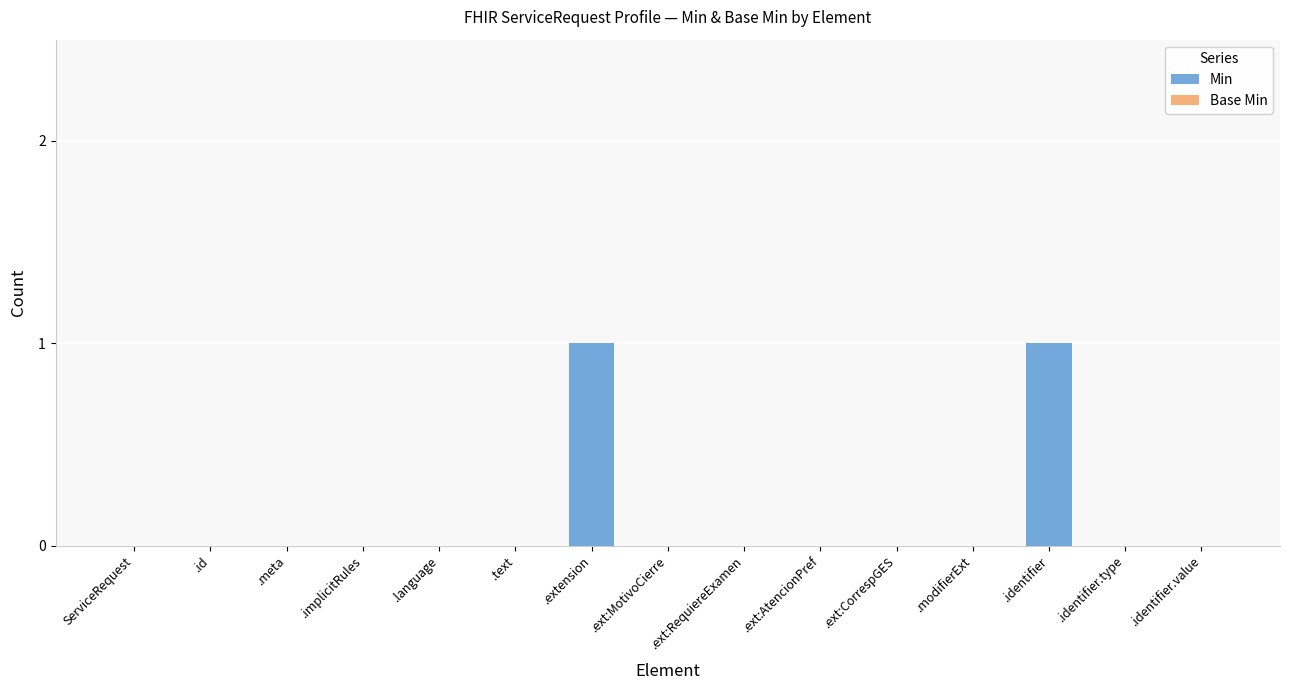

What is the maximum value shown in the chart?

1